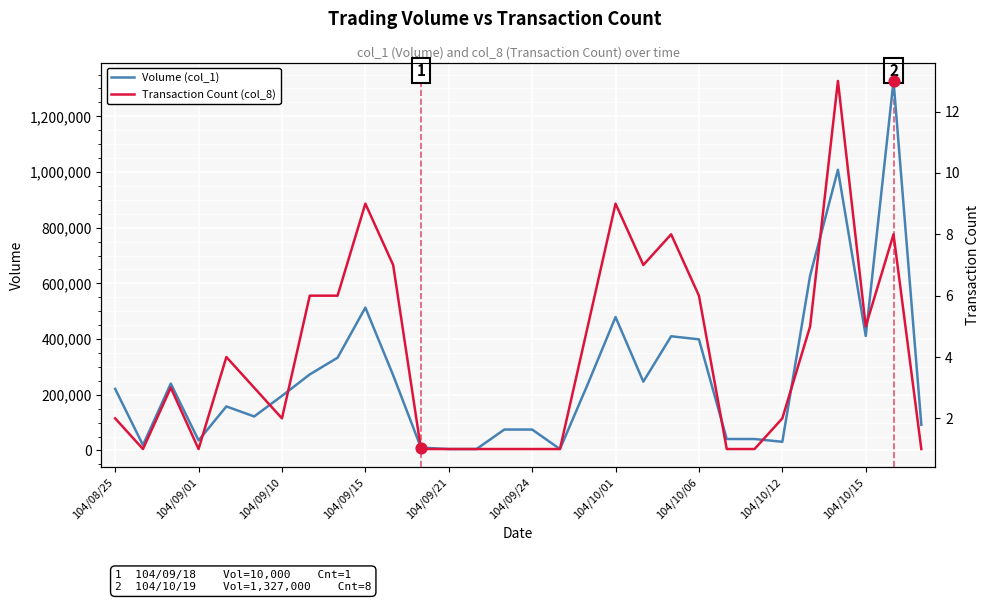

Is the value of Transaction Count (col_8) at 104/10/01 greater than the value of Volume (col_1) at 104/10/06?

No